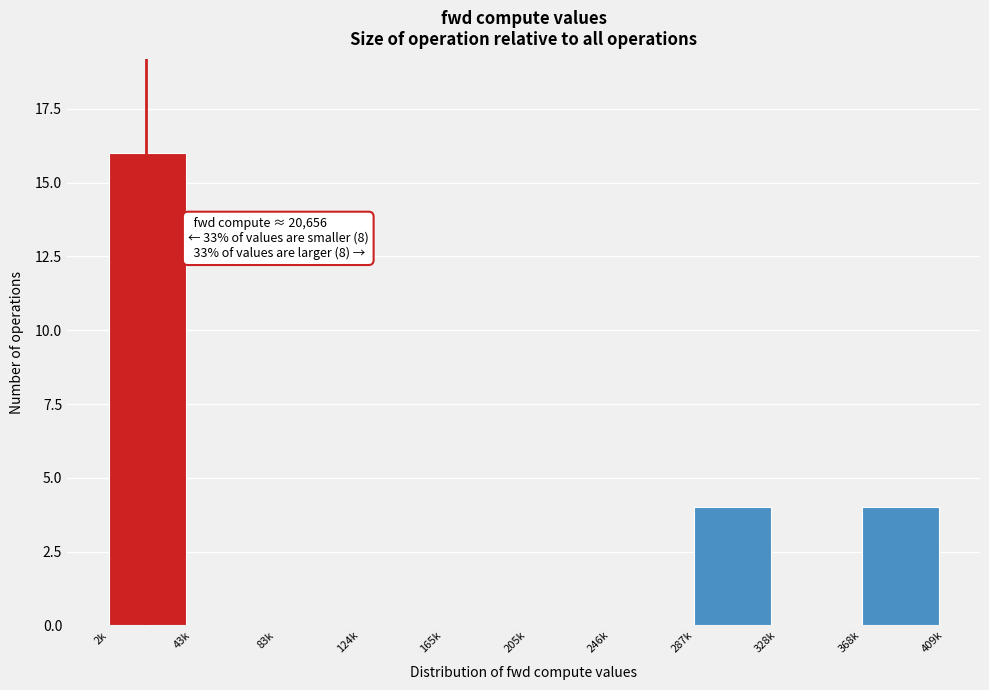

Reading right to left, list all the values displayed in this chart.

368k=4	328k=0	287k=4	246k=0	205k=0	165k=0	124k=0	83k=0	43k=0	2k=16